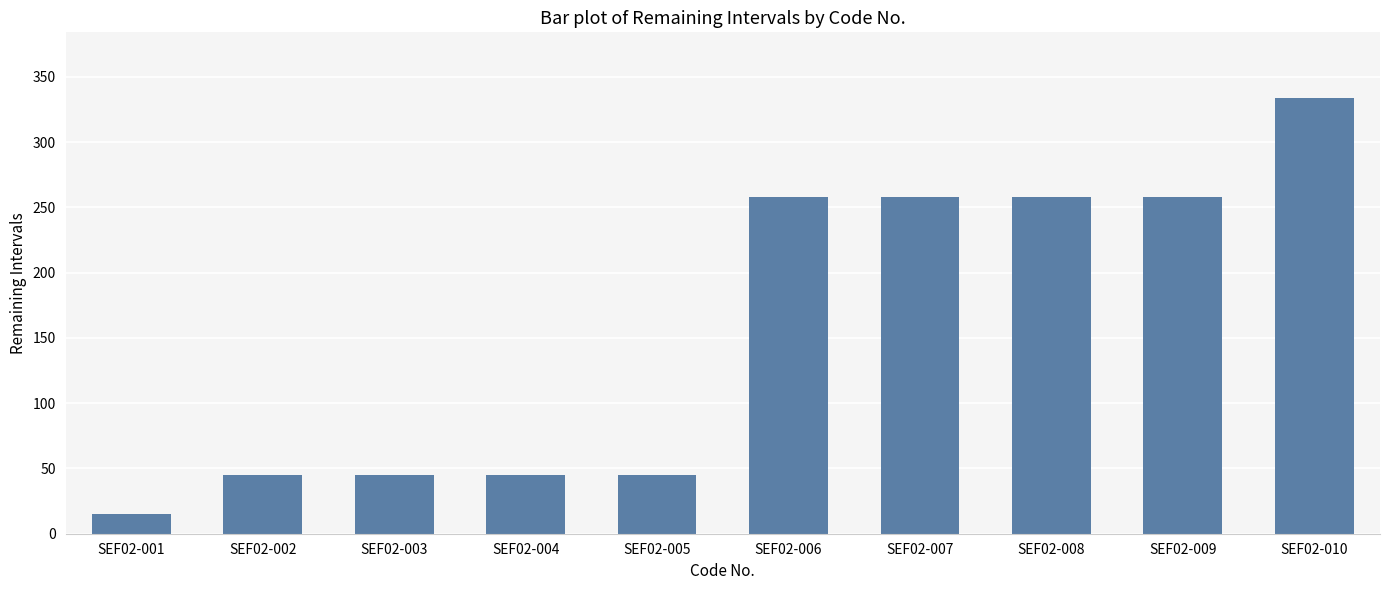

What is the change in value from SEF02-001 to SEF02-007?

+243